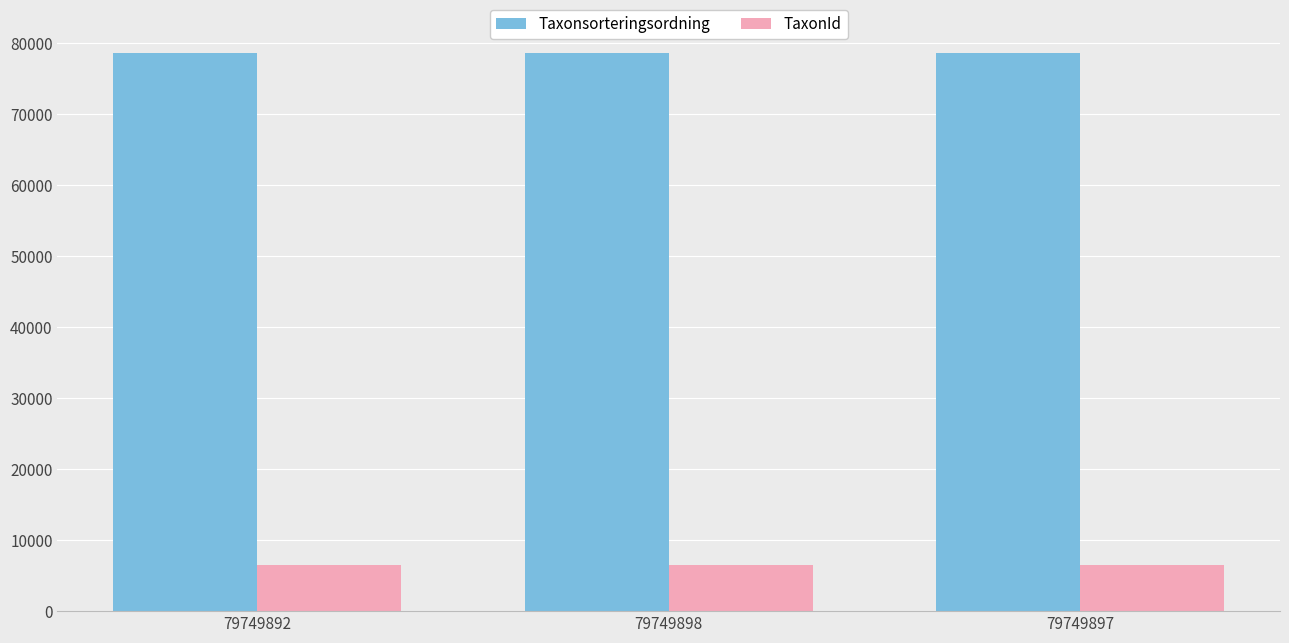

True or false: TaxonId has a value of 9125 at 79749892.

False